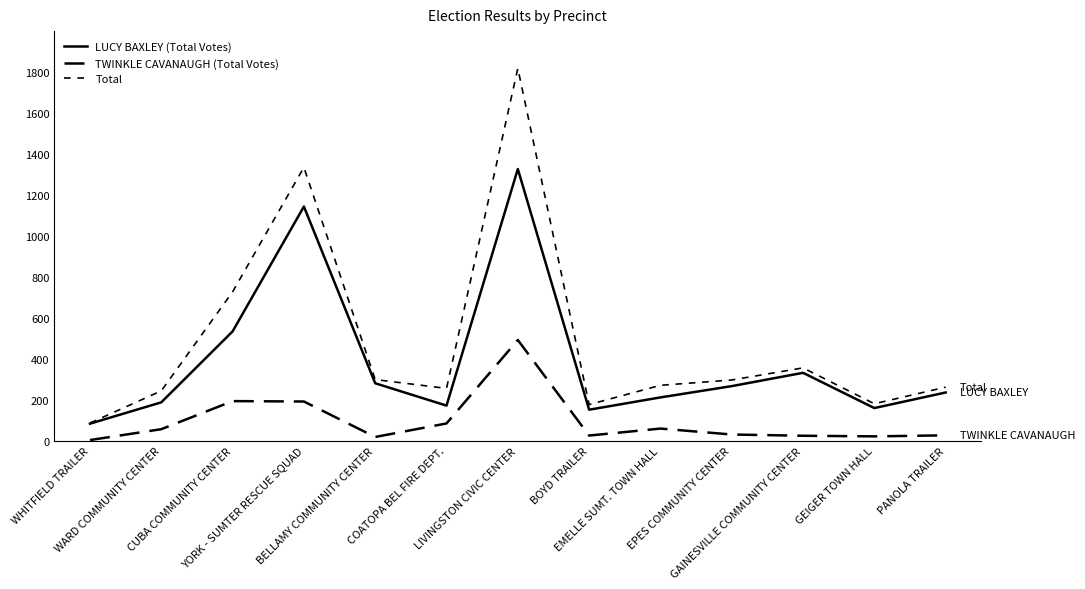

What is the difference between the LUCY BAXLEY (Total Votes) values at COATOPA BEL FIRE DEPT. and BELLAMY COMMUNITY CENTER?

109